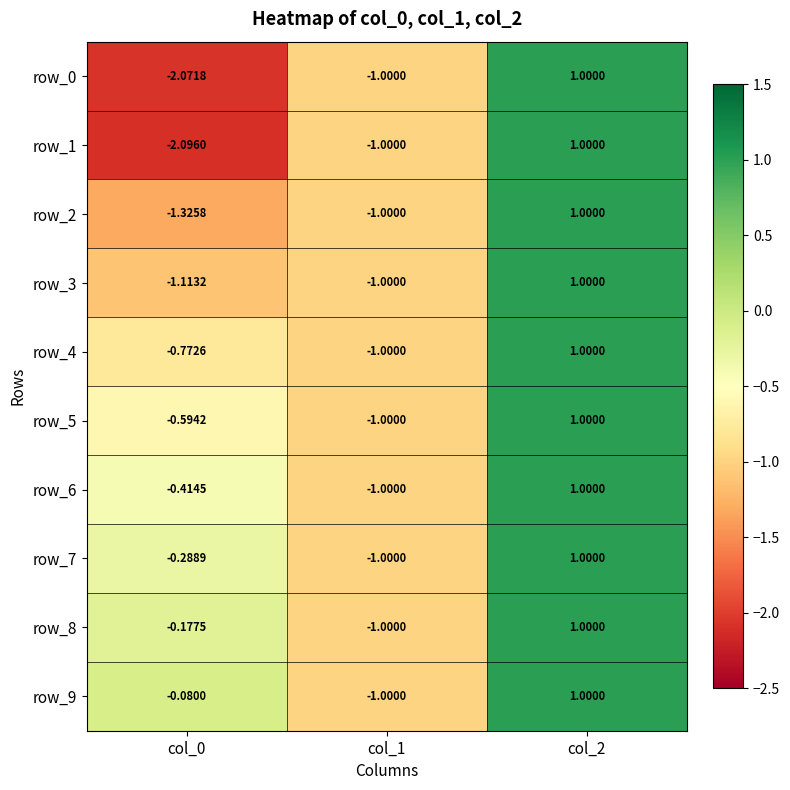

What is the difference between the maximum and second lowest values in the row_8 series?

1.2